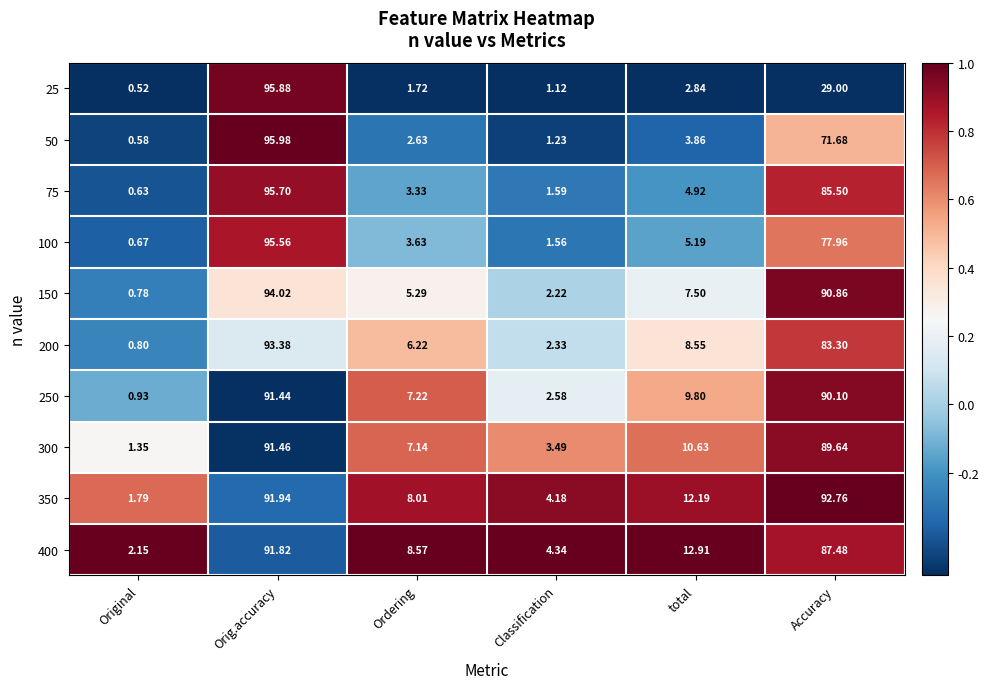

Is the value of 400 at Orig.accuracy greater than the value of 250 at Classification?

Yes